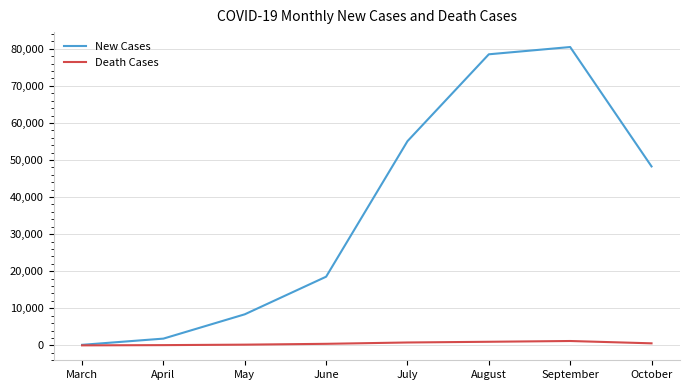

True or false: Death Cases has a value of 971 at August.

True